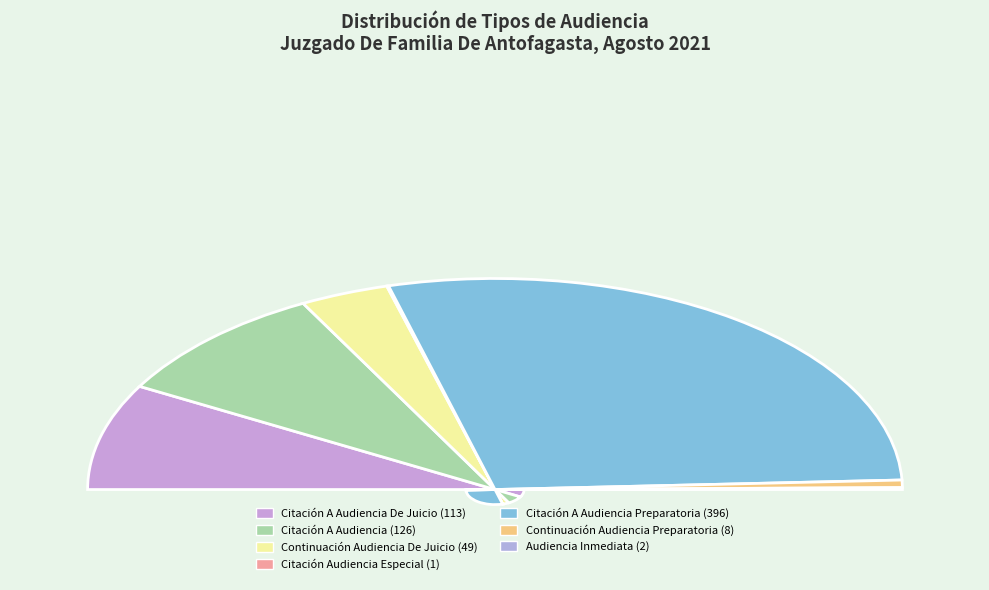

Is there any slice that represents more than half of the pie?

Yes